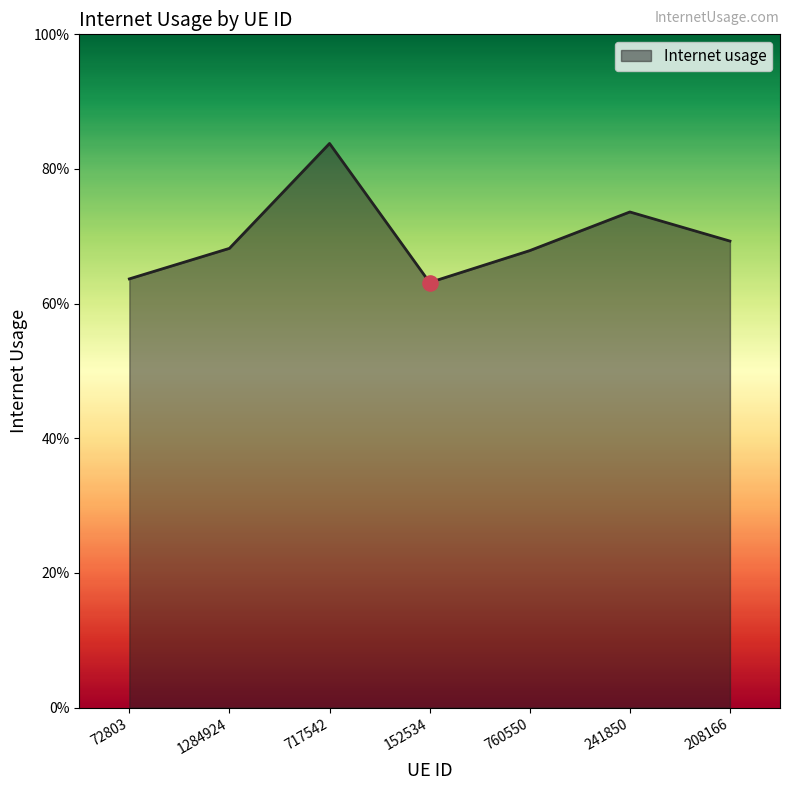

Which has a higher value, 152534 or 241850?

241850